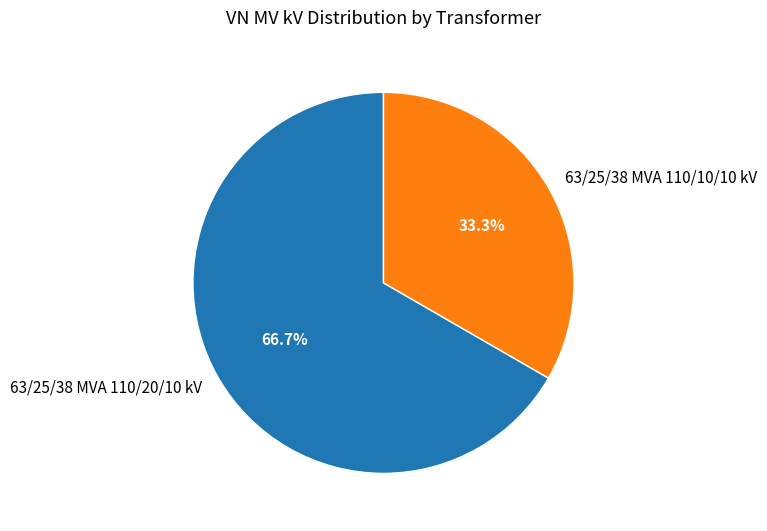

Which category has the smallest portion of the pie?

63/25/38 MVA 110/10/10 kV